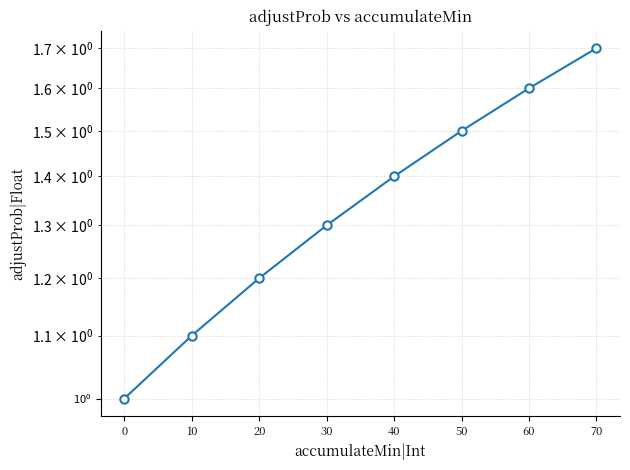

What is the change in value from 0 to 10?

+0.1